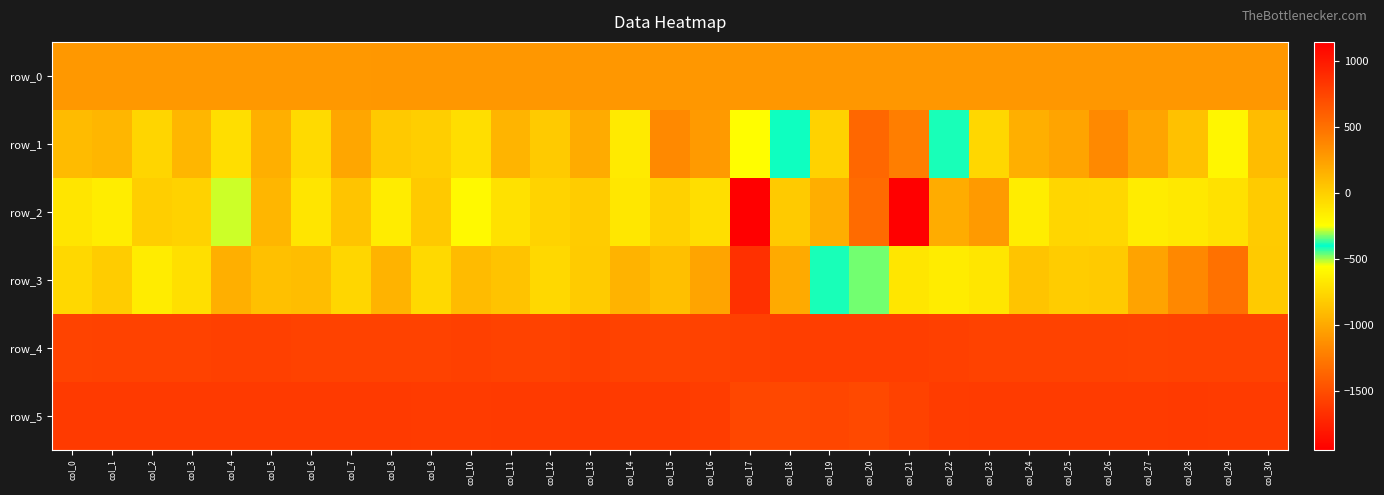

What is the total value across all series at col_3?

1904.3